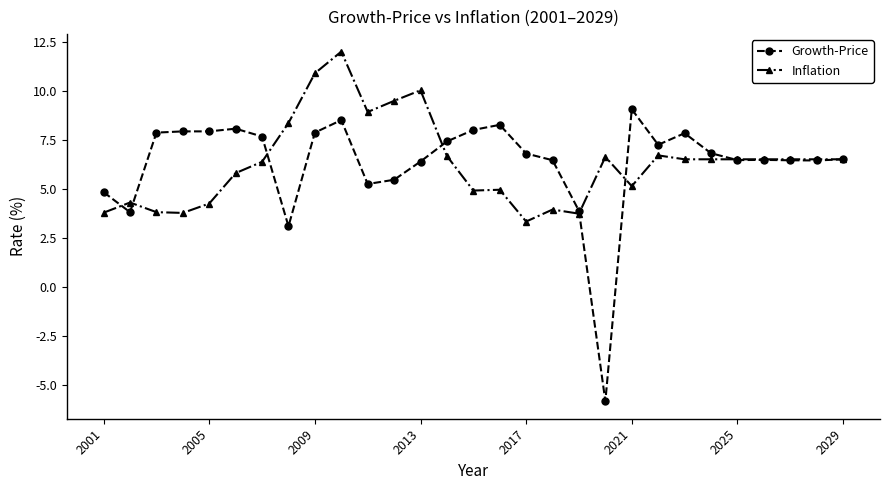

What is the minimum value for Inflation?

3.3